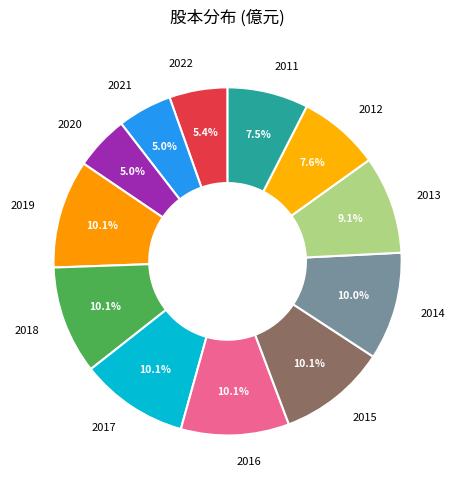

Count the number of slices in the pie.

12